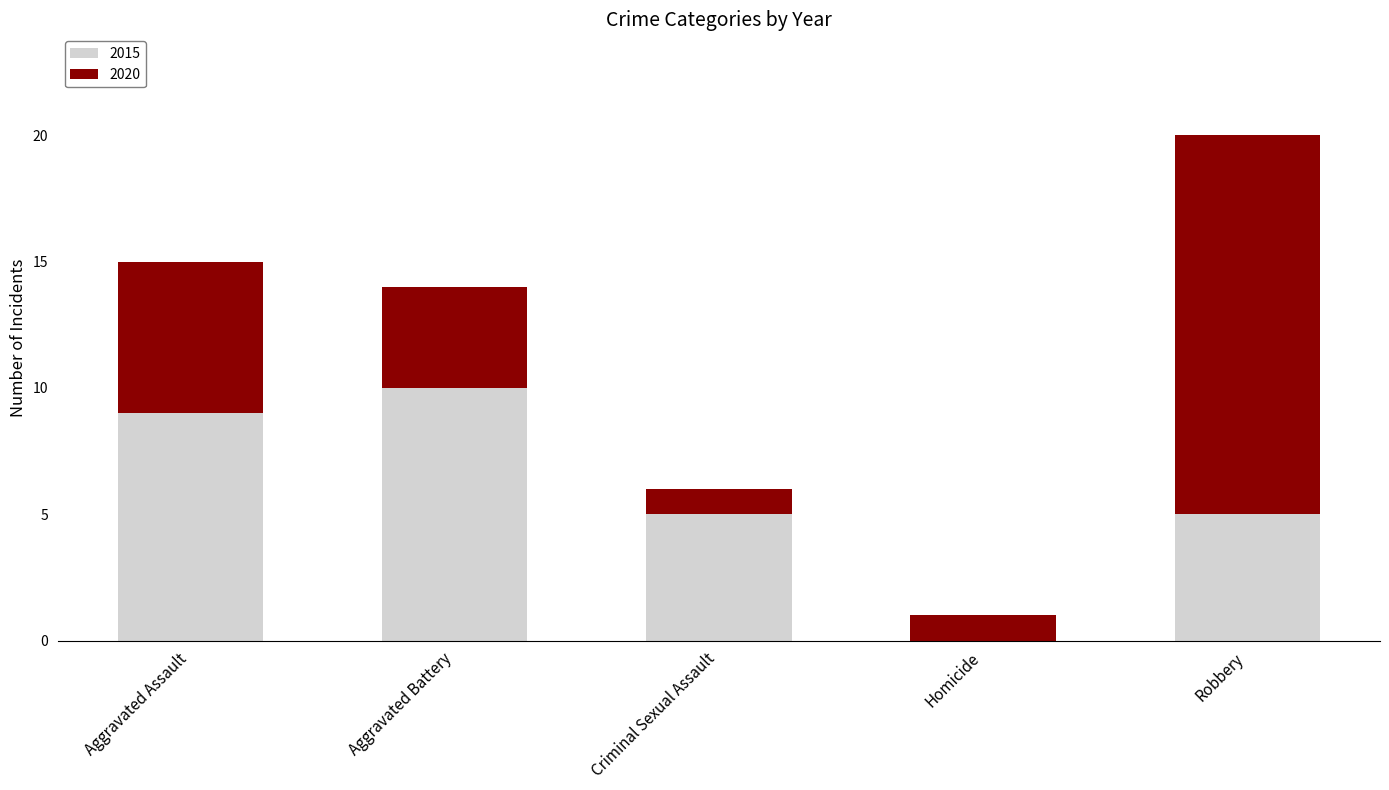

Which category has the highest value in the 2015 series?

Aggravated Battery